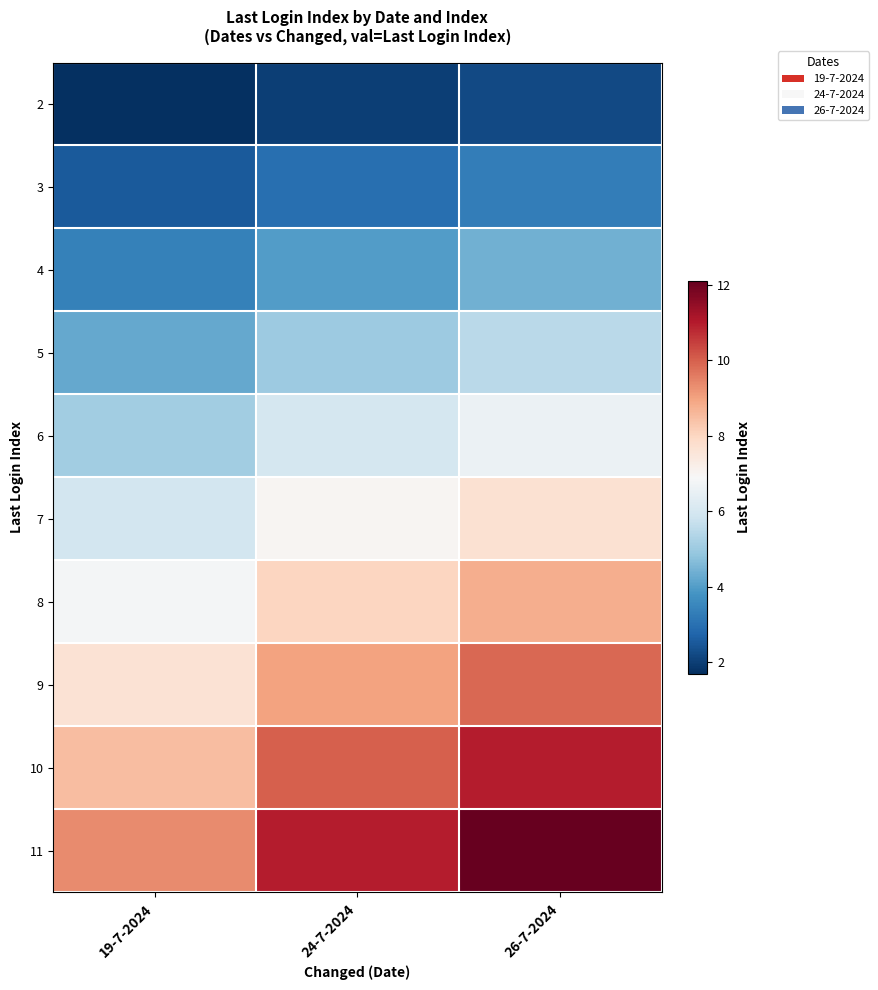

Reading left to right, list all the values displayed in this chart.

2: 19-7-2024=1.7	24-7-2024=2.0	26-7-2024=2.2
3: 19-7-2024=2.5	24-7-2024=3.0	26-7-2024=3.3
4: 19-7-2024=3.4	24-7-2024=4.0	26-7-2024=4.4
5: 19-7-2024=4.2	24-7-2024=5.0	26-7-2024=5.5
6: 19-7-2024=5.1	24-7-2024=6.0	26-7-2024=6.6
7: 19-7-2024=6.0	24-7-2024=7.0	26-7-2024=7.7
8: 19-7-2024=6.8	24-7-2024=8.0	26-7-2024=8.8
9: 19-7-2024=7.6	24-7-2024=9.0	26-7-2024=9.9
10: 19-7-2024=8.5	24-7-2024=10.0	26-7-2024=11.0
11: 19-7-2024=9.3	24-7-2024=11.0	26-7-2024=12.1